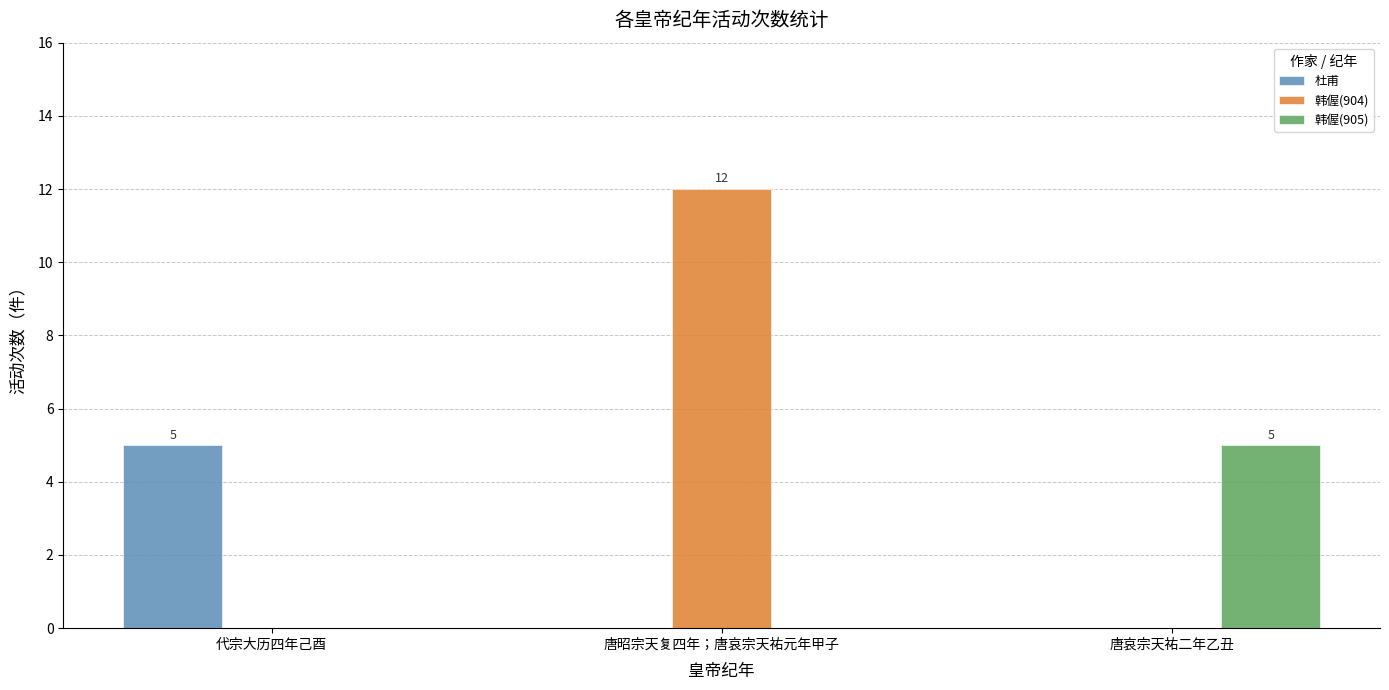

Reading left to right, transcribe all the data shown in this chart.

杜甫: 代宗大历四年己酉=5	唐昭宗天复四年；唐哀宗天祐元年甲子=0	唐哀宗天祐二年乙丑=0
韩偓(904): 代宗大历四年己酉=0	唐昭宗天复四年；唐哀宗天祐元年甲子=12	唐哀宗天祐二年乙丑=0
韩偓(905): 代宗大历四年己酉=0	唐昭宗天复四年；唐哀宗天祐元年甲子=0	唐哀宗天祐二年乙丑=5